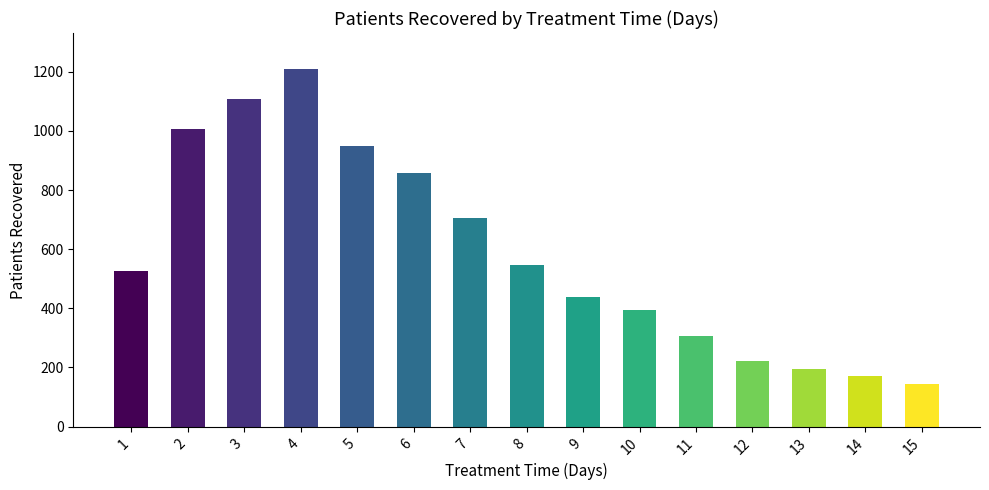

Reading left to right, transcribe all the data shown in this chart.

526	1005	1108	1210	948	858	706	546	438	394	305	222	194	172	144